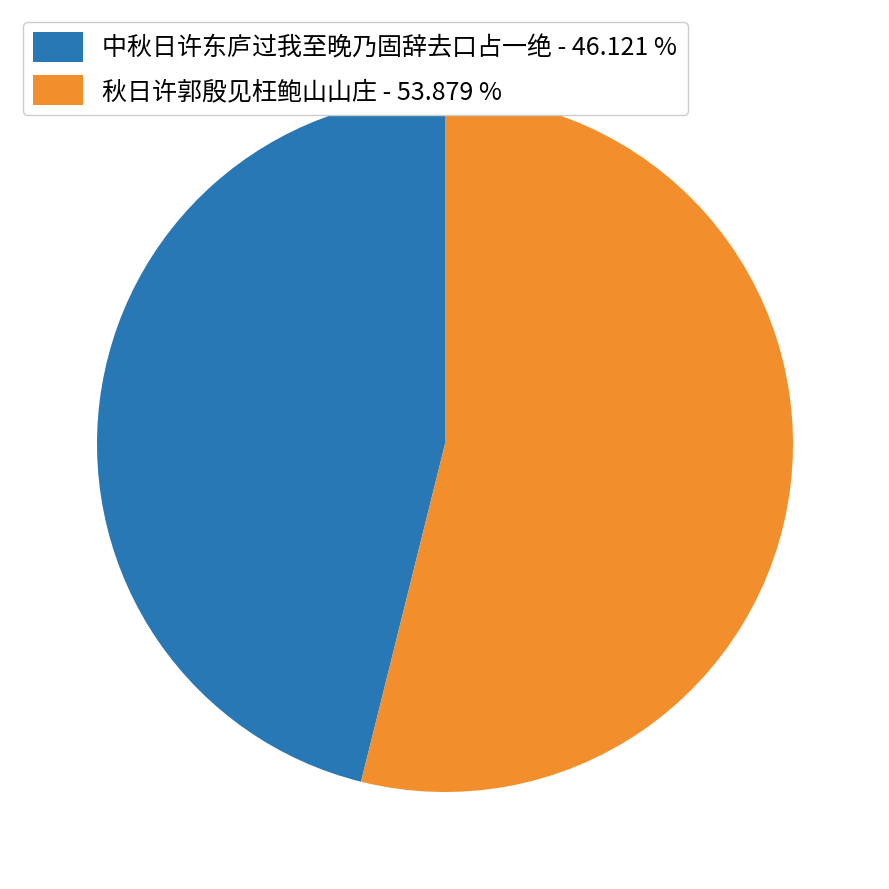

Rank the categories by value from lowest to highest.

中秋日许东庐过我至晚乃固辞去口占一绝, 秋日许郭殷见枉鲍山山庄